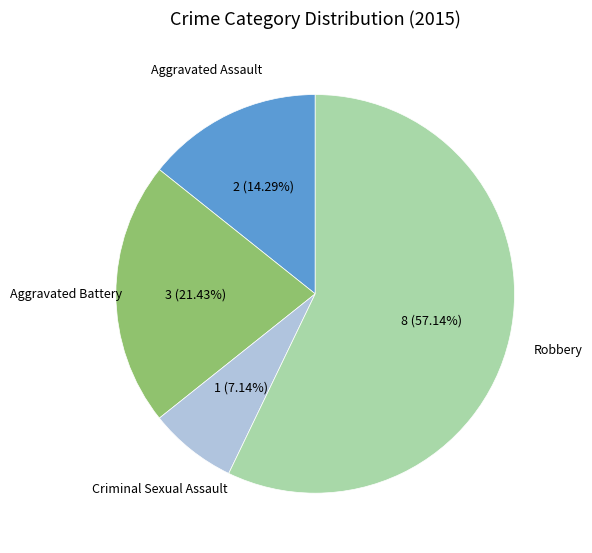

Is there any slice that represents more than half of the pie?

Yes